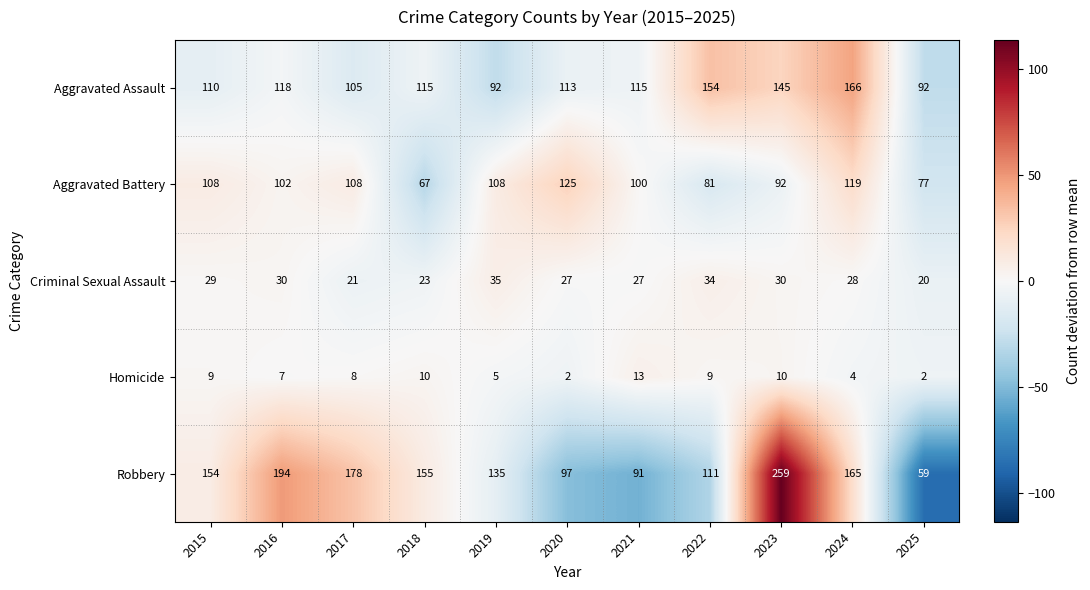

How many series are shown in this chart?

5